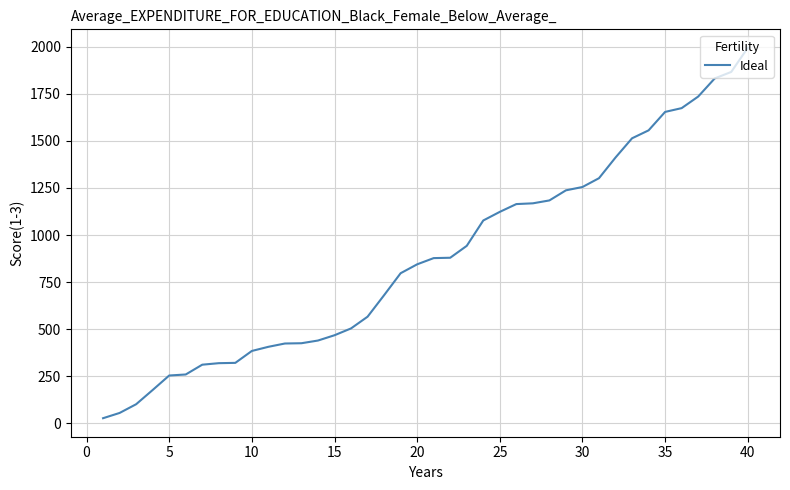

What is the greatest value displayed?

1994.5